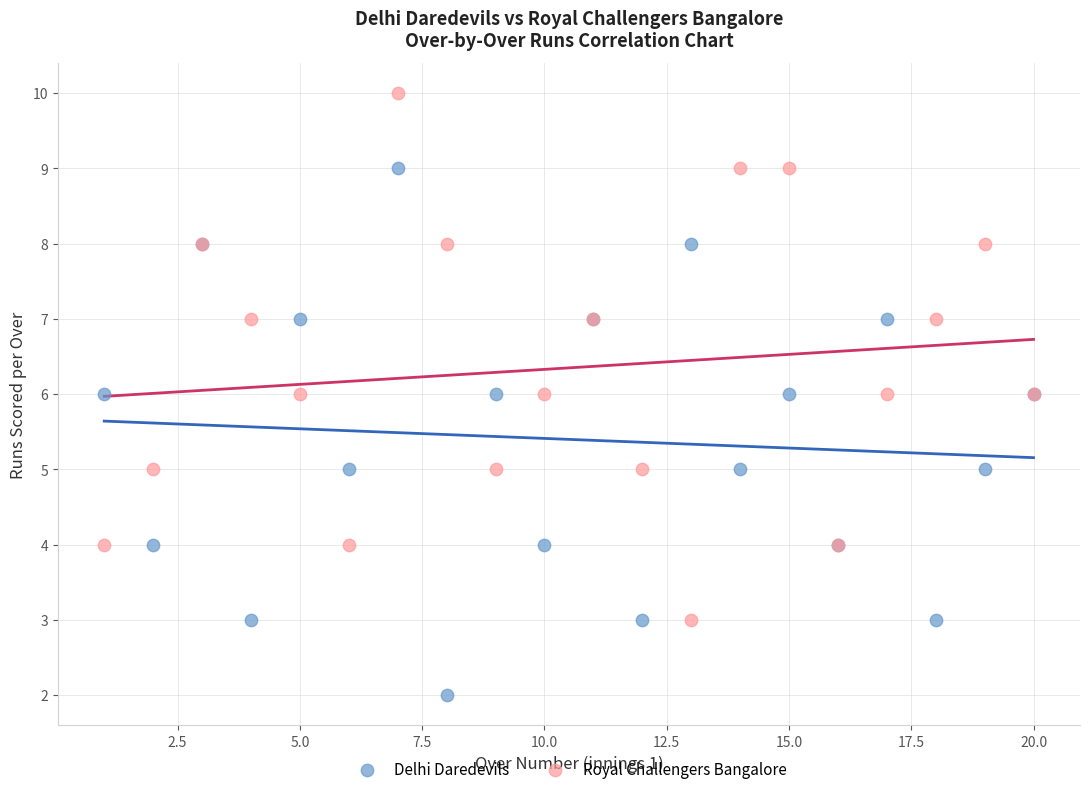

Which series reaches the minimum Y coordinate?

Delhi Daredevils